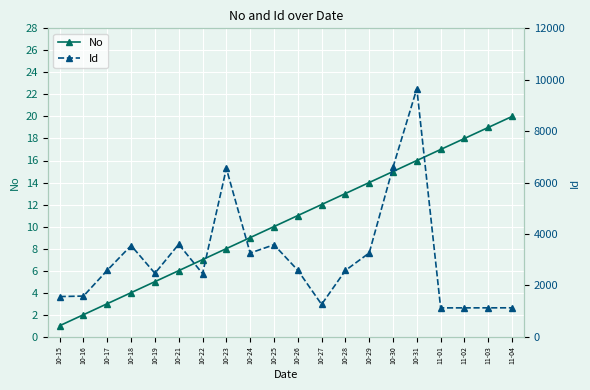

Reading right to left, what are all the values shown in this chart?

No: 11-04=20	11-03=19	11-02=18	11-01=17	10-31=16	10-30=15	10-29=14	10-28=13	10-27=12	10-26=11	10-25=10	10-24=9	10-23=8	10-22=7	10-21=6	10-19=5	10-18=4	10-17=3	10-16=2	10-15=1
Id: 11-04=1125	11-03=1124	11-02=1123	11-01=1122	10-31=9654	10-30=6597	10-29=3259	10-28=2579	10-27=1258	10-26=2587	10-25=3579	10-24=3256	10-23=6548	10-22=2456	10-21=3598	10-19=2468	10-18=3549	10-17=2587	10-16=1582	10-15=1562